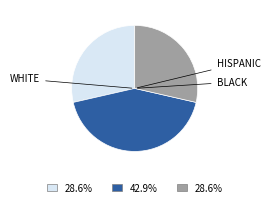

Does any single category account for the majority?

No